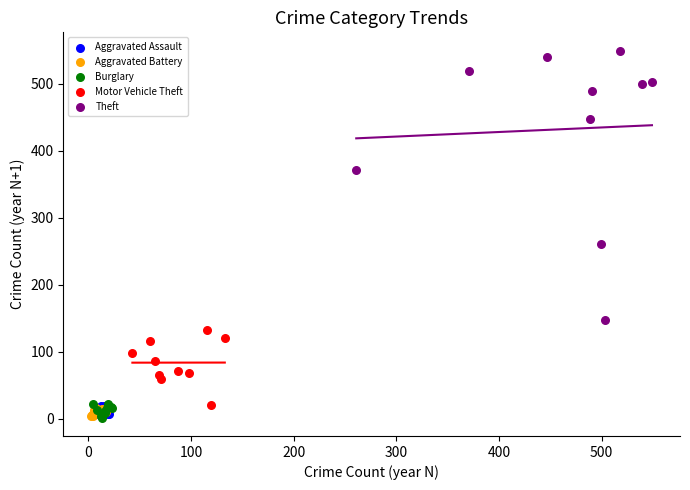

Which series contains the highest Y value?

Theft